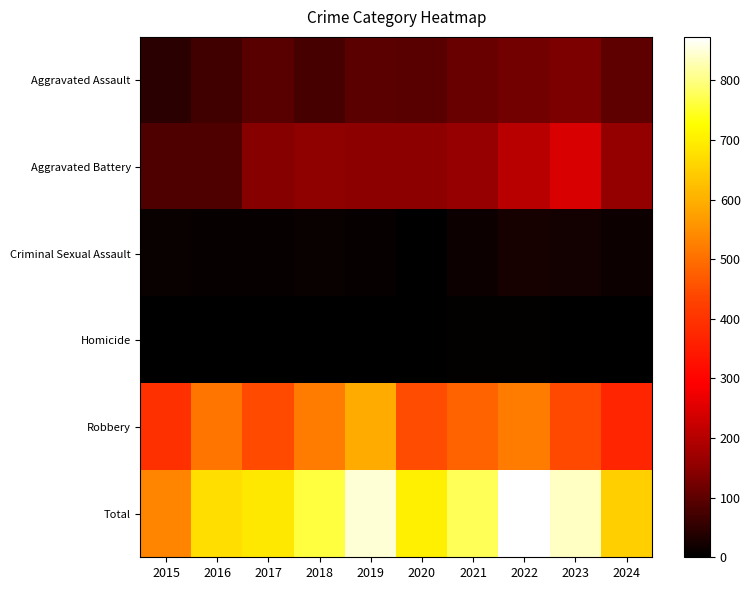

Reading right to left, what are all the values shown in this chart?

Aggravated Assault: 2024=101	2023=130	2022=121	2021=110	2020=94	2019=98	2018=77	2017=95	2016=71	2015=46
Aggravated Battery: 2024=159	2023=244	2022=202	2021=163	2020=150	2019=148	2018=152	2017=142	2016=82	2015=82
Criminal Sexual Assault: 2024=17	2023=22	2022=24	2021=14	2020=3	2019=8	2018=11	2017=8	2016=8	2015=12
Homicide: 2024=3	2023=2	2022=5	2021=4	2020=3	2019=2	2018=1	2017=1	2016=1	2015=0
Robbery: 2024=370	2023=440	2022=521	2021=484	2020=450	2019=591	2018=520	2017=446	2016=510	2015=395
Total: 2024=650	2023=838	2022=873	2021=775	2020=700	2019=847	2018=761	2017=692	2016=672	2015=535